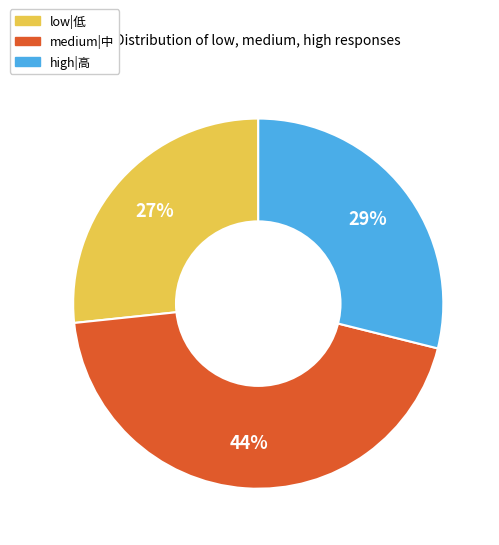

Is there a majority slice in this chart?

No